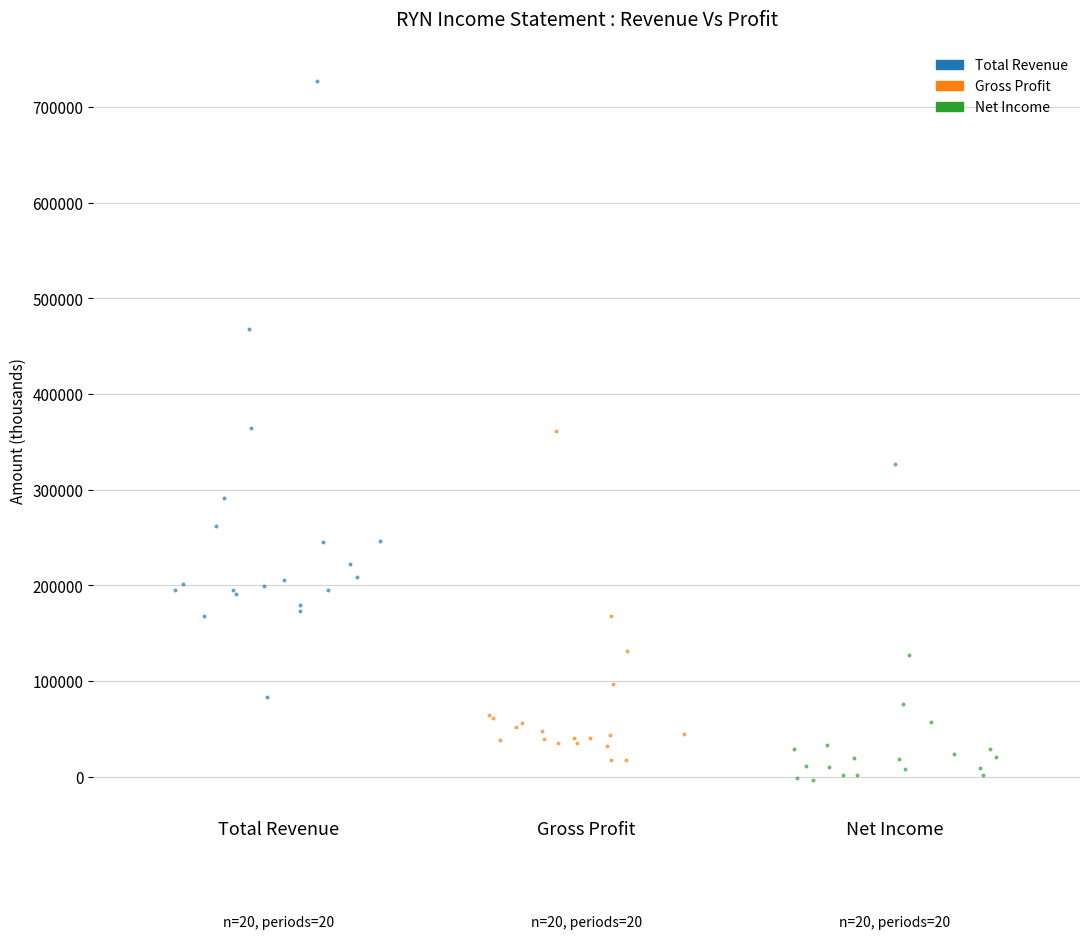

Which series contains the highest Y value?

Total Revenue